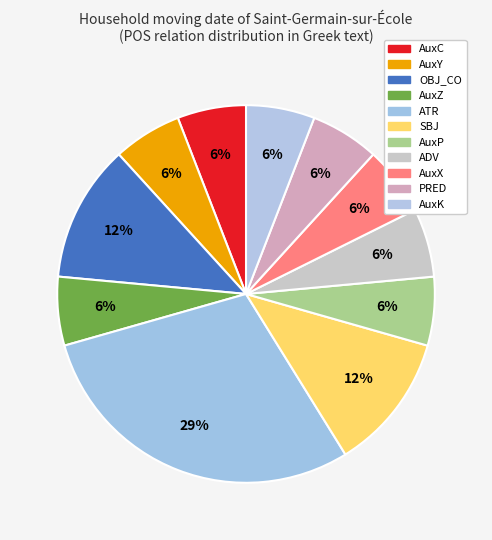

Count the number of slices in the pie.

11